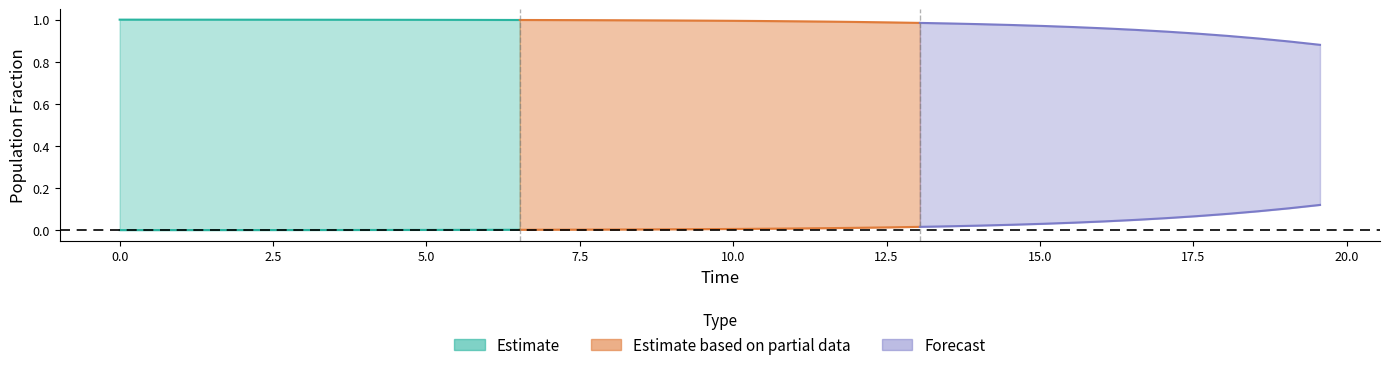

What is the total value across all series at 20?

2.0